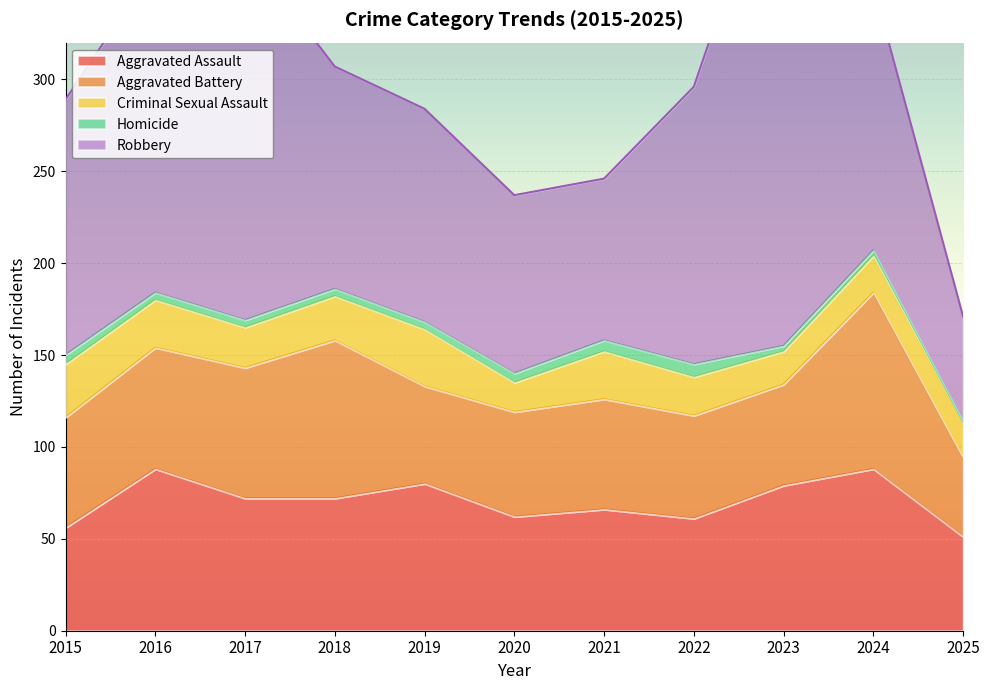

What is the value of the Homicide point at the 8th from the left?

7